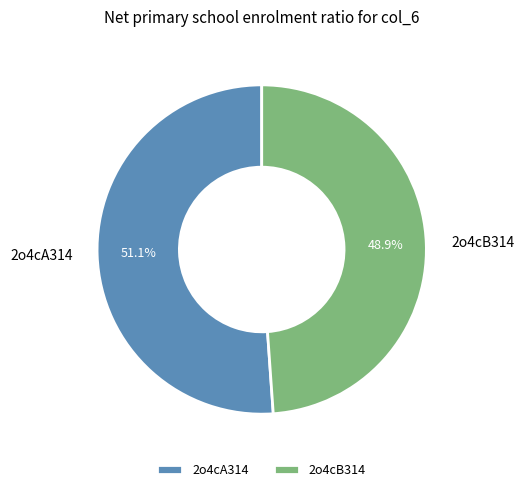

Is the sum of 2o4cA314 and 2o4cB314 greater than half?

Yes